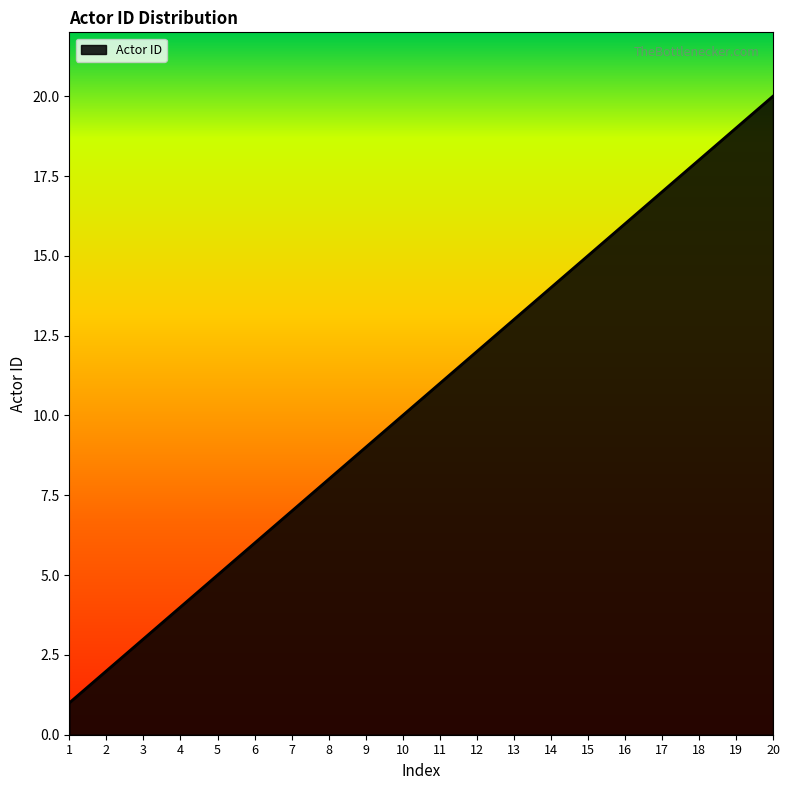

Is it true that the value at 15 is 22?

False